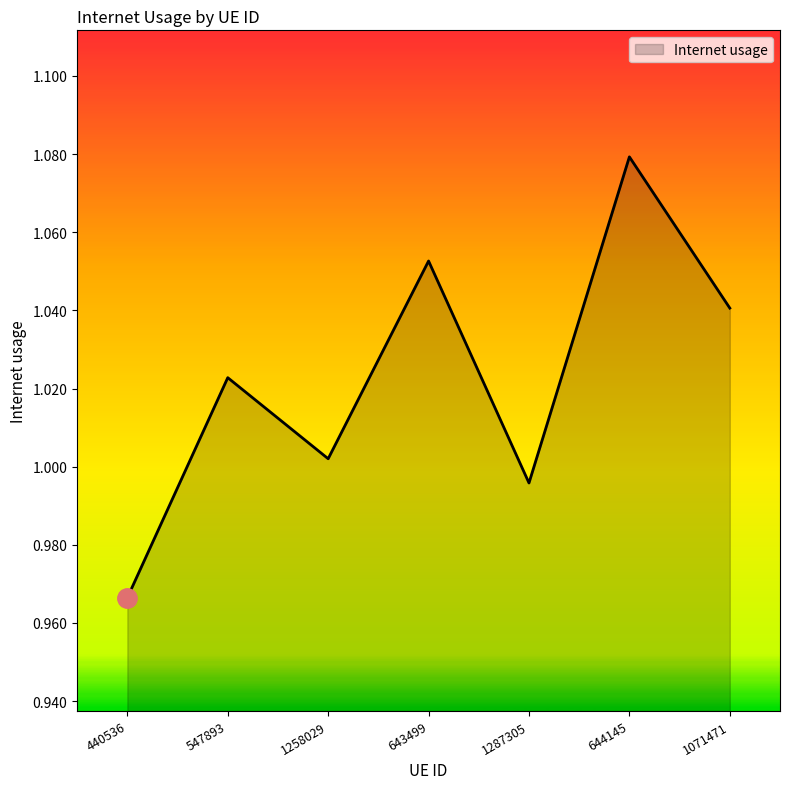

At which category does the chart reach its minimum across all series?

440536